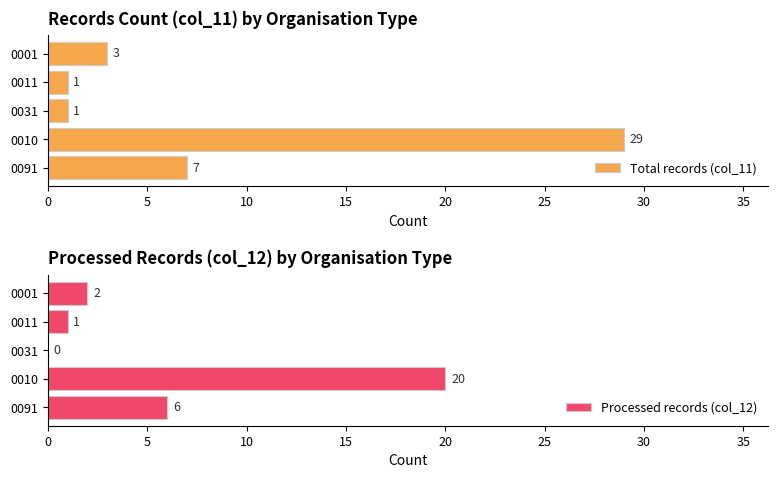

How many bars are there in each group?

2